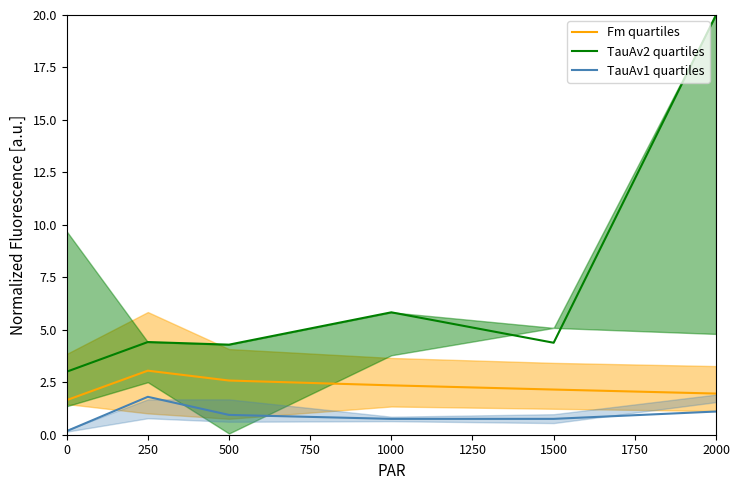

What are all the series names shown in the legend?

Fm quartiles, TauAv2 quartiles, TauAv1 quartiles